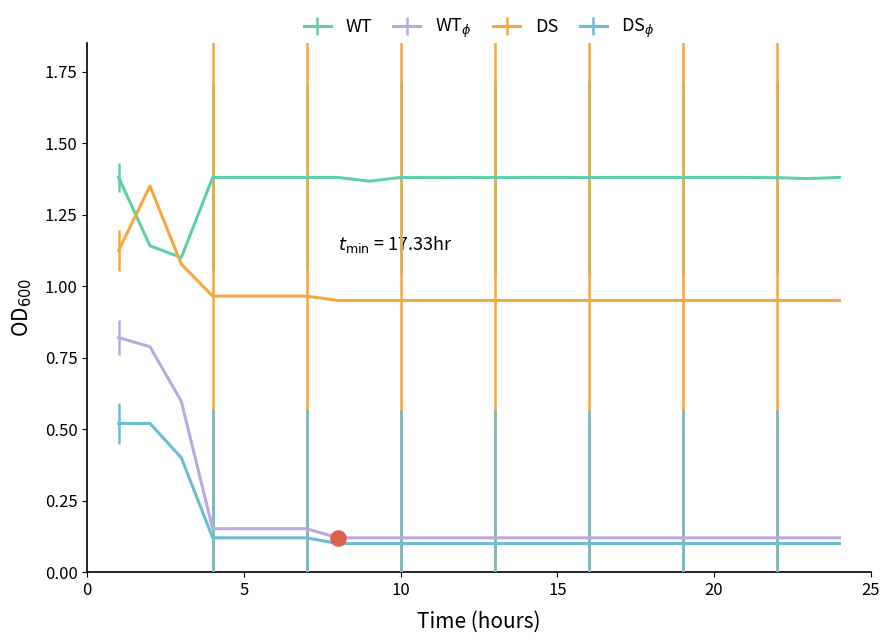

What are all the series names shown in the legend?

WT, WT$_{\phi}$, DS, DS$_{\phi}$